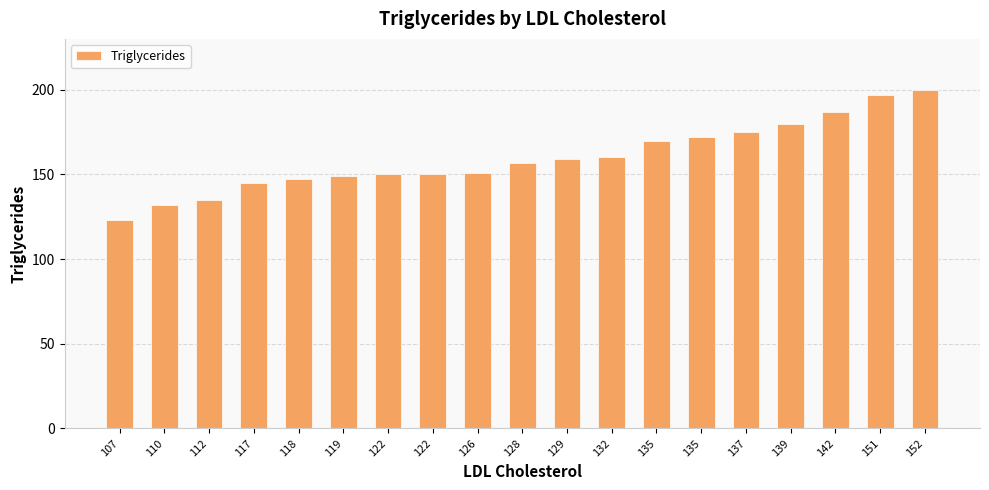

Rank the categories by value from highest to lowest.

152, 151, 142, 139, 137, 135, 135, 132, 129, 128, 126, 122, 122, 119, 118, 117, 112, 110, 107